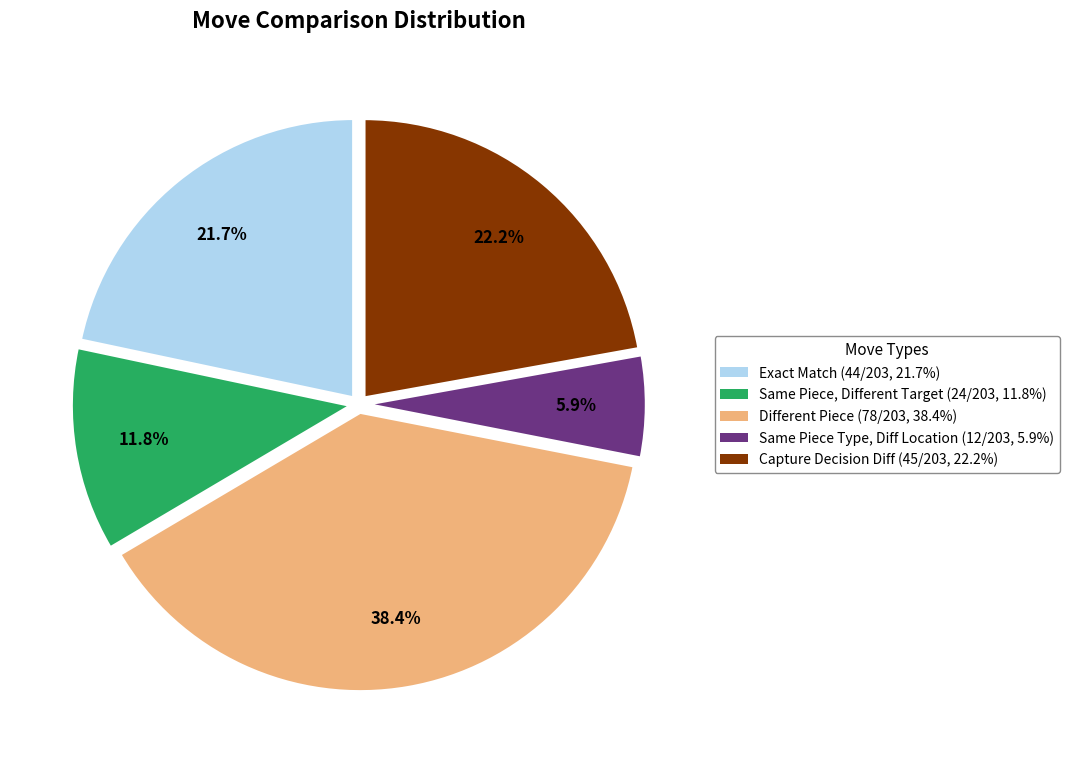

How many slices are in this pie chart?

5